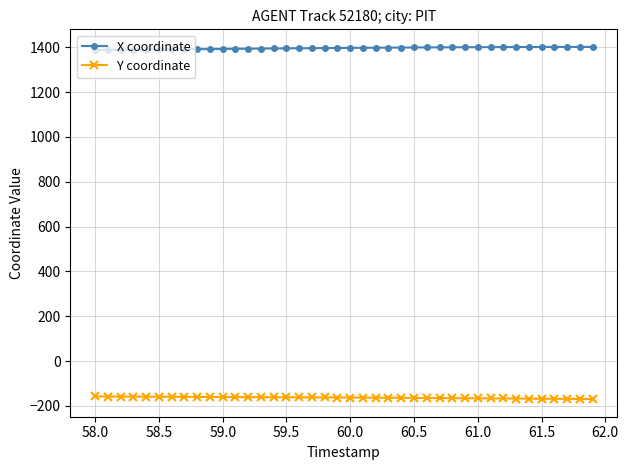

Rank the series by their average value, from highest to lowest.

X coordinate, Y coordinate